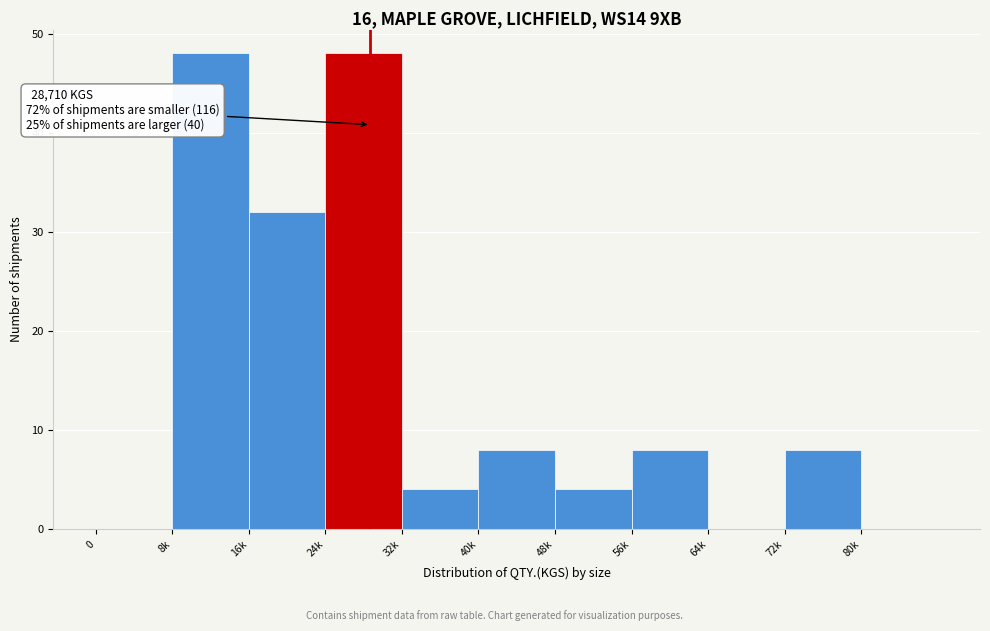

Reading left to right, extract all data points from this chart.

0=0	8k=48	16k=32	24k=48	32k=4	40k=8	48k=4	56k=8	64k=0	72k=8	80k=0